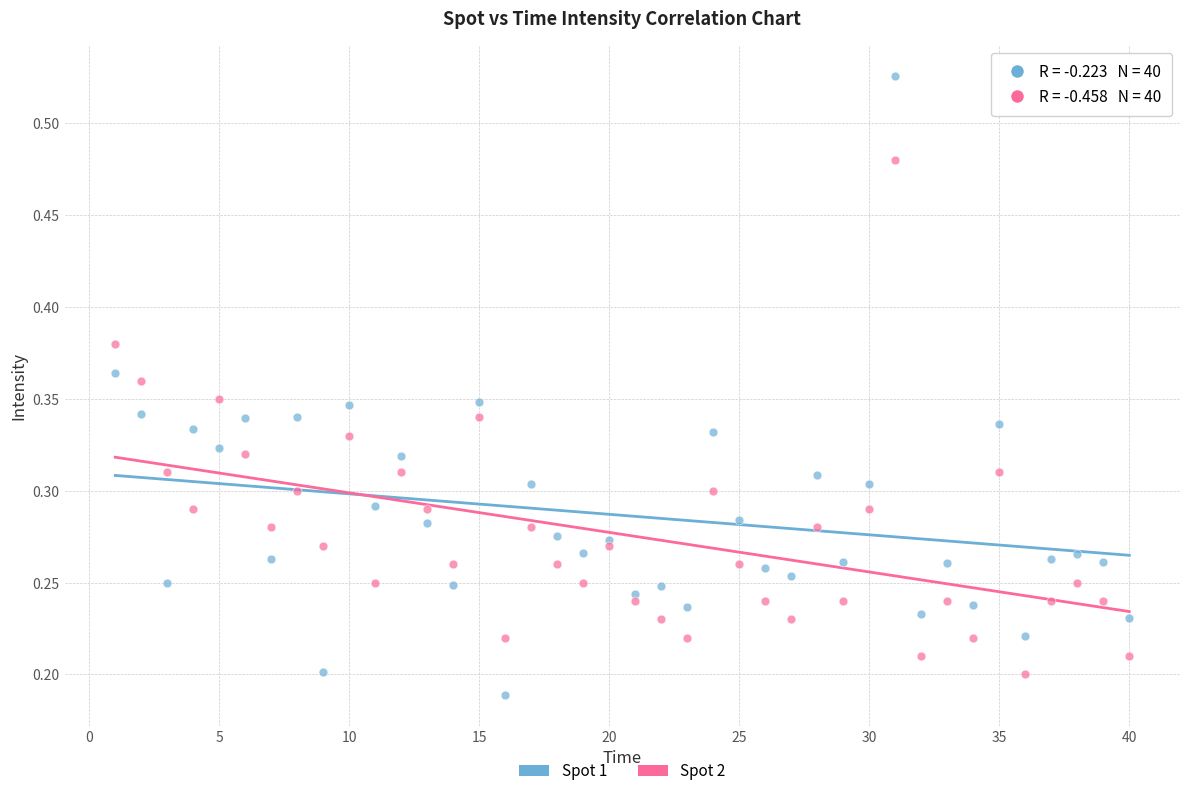

Which series contains the highest Y value?

Spot 1